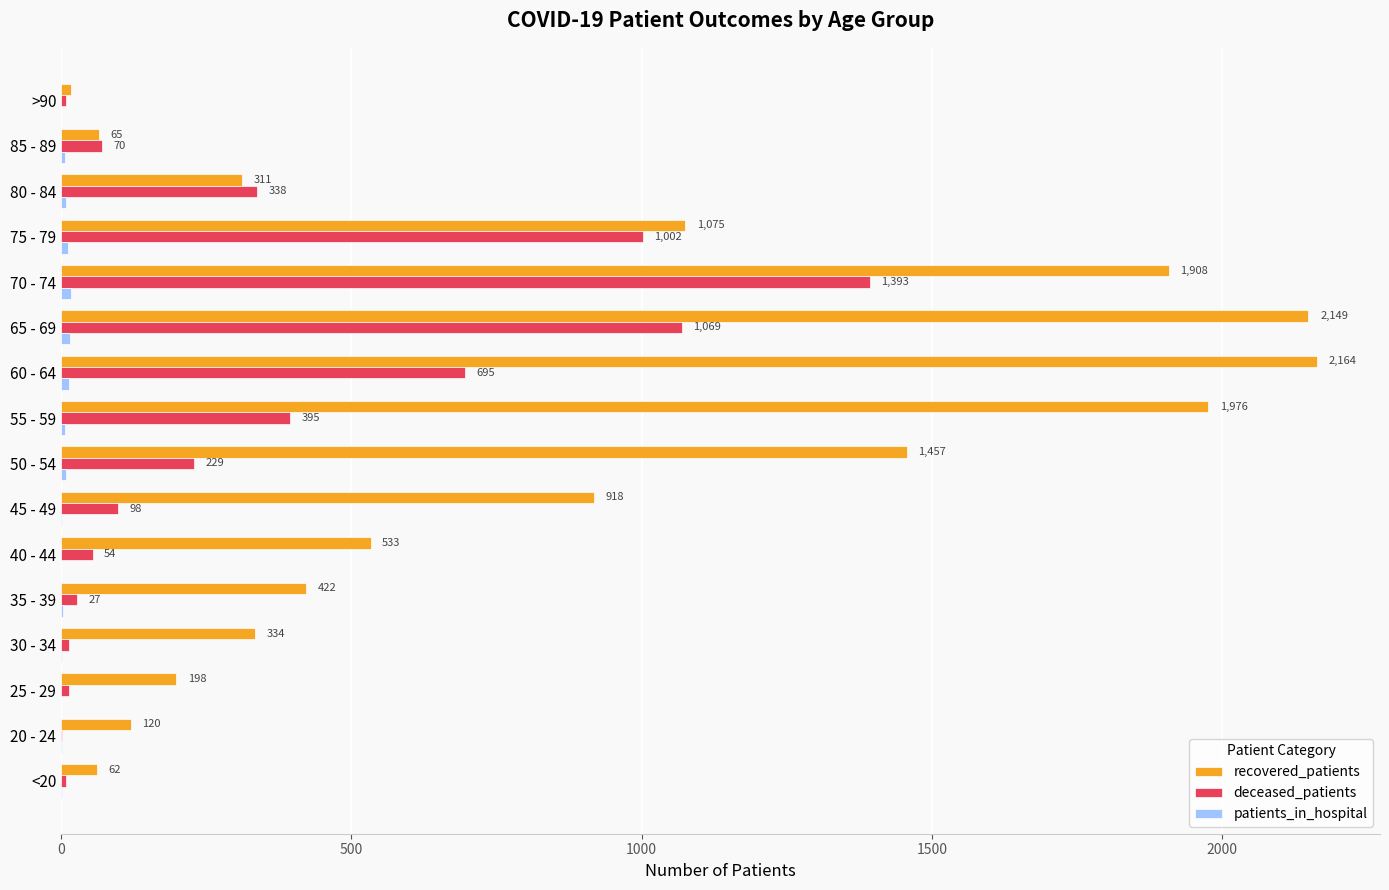

Between 35 - 39 and 60 - 64, which series saw the biggest shift?

recovered_patients